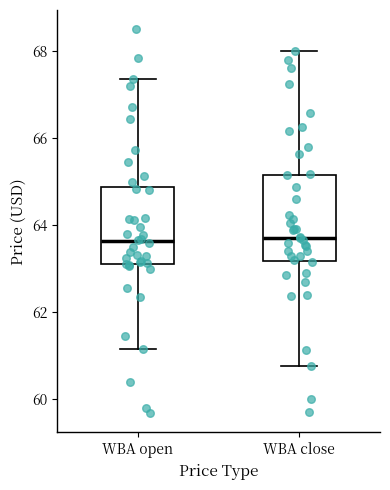

Reading left to right, transcribe this box plot: for each box, give where its median line is, the range the box spans, and where its two whiskers end, as read against the y-axis. The values are not printed on the chart, so give them approximately, as read against the axis.

WBA open: median 63.6, box 63.0 to 64.8, whiskers 61.2 to 67.4
WBA close: median 63.8, box 63.2 to 65.2, whiskers 60.8 to 68.0